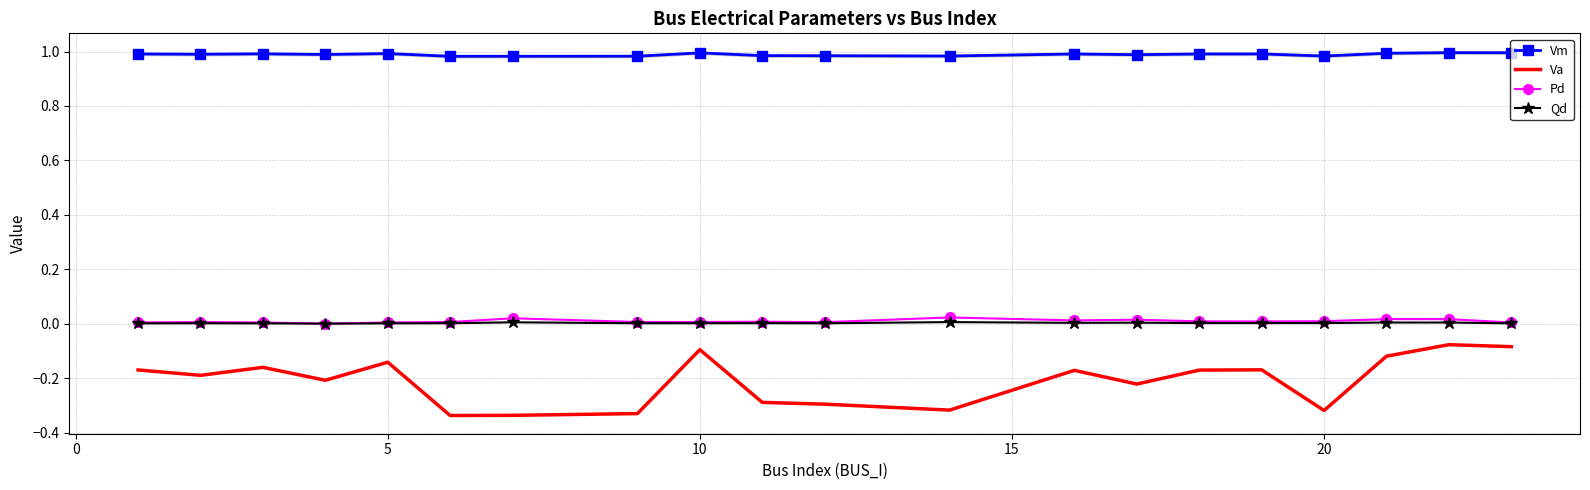

Reading left to right, what are all the values shown in this chart?

Vm: 1.0	1.0	1.0	1.0	1.0	1.0	1.0	1.0	1.0	1.0	1.0	1.0	1.0	1.0	1.0	1.0	1.0	1.0	1.0	1.0
Va: -0.2	-0.2	-0.2	-0.2	-0.1	-0.3	-0.3	-0.3	-0.1	-0.3	-0.3	-0.3	-0.2	-0.2	-0.2	-0.2	-0.3	-0.1	-0.1	-0.1
Pd: 0.0	0.0	0.0	0.0	0.0	0.0	0.0	0.0	0.0	0.0	0.0	0.0	0.0	0.0	0.0	0.0	0.0	0.0	0.0	0.0
Qd: 0.0	0.0	0.0	0.0	0.0	0.0	0.0	0.0	0.0	0.0	0.0	0.0	0.0	0.0	0.0	0.0	0.0	0.0	0.0	0.0